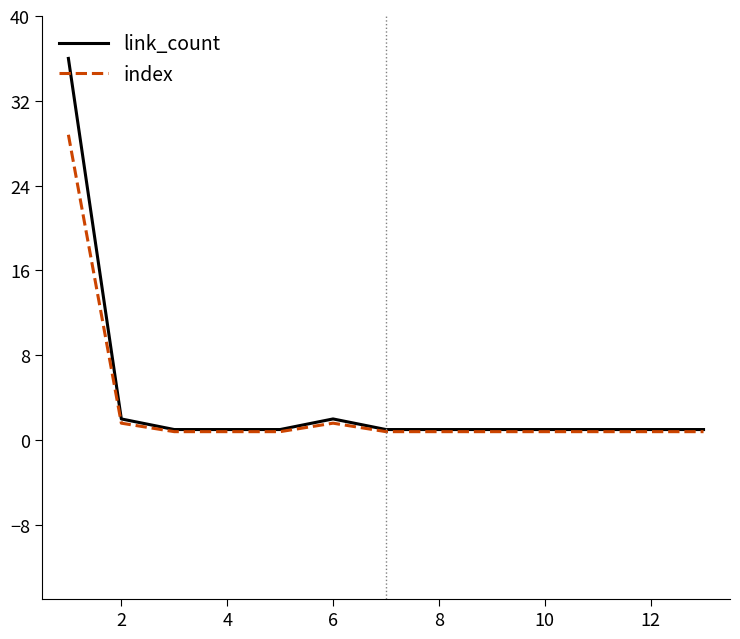

List the series in order of their peak value, lowest first.

index, link_count